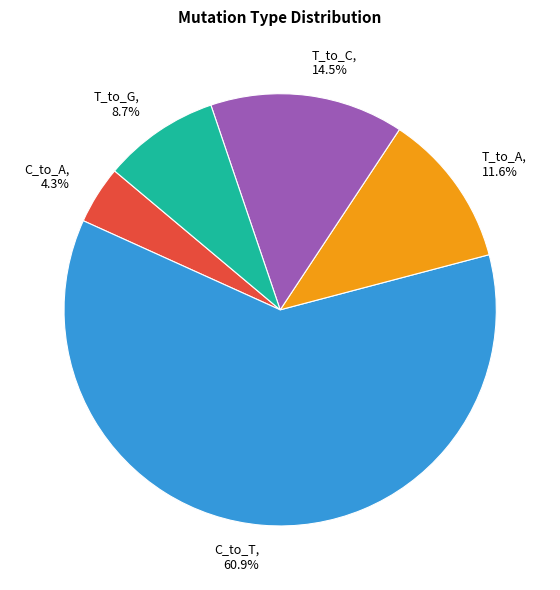

Rank the categories by value from lowest to highest.

C_to_A, T_to_G, T_to_A, T_to_C, C_to_T